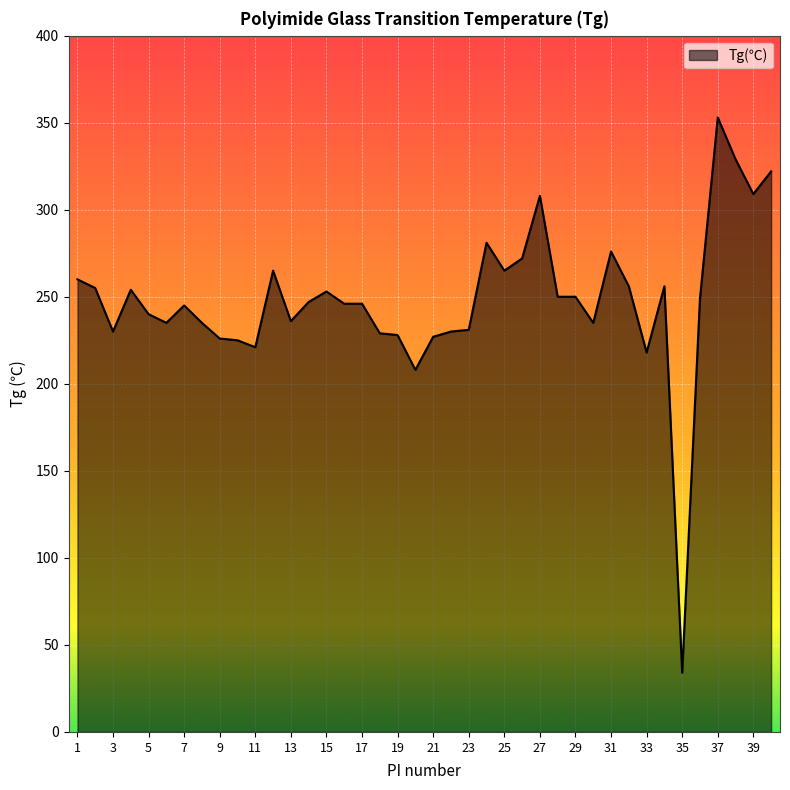

What is the greatest value displayed?

353